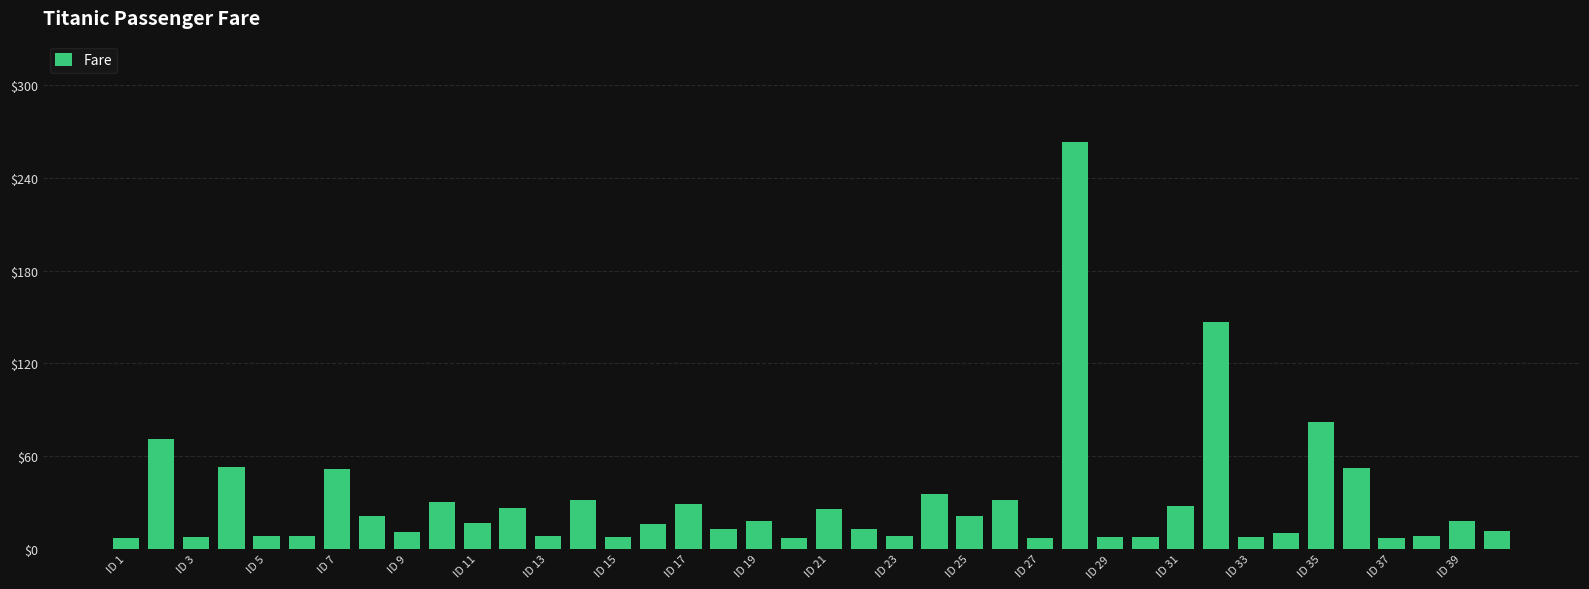

What is the minimum value shown in the chart?

7.2